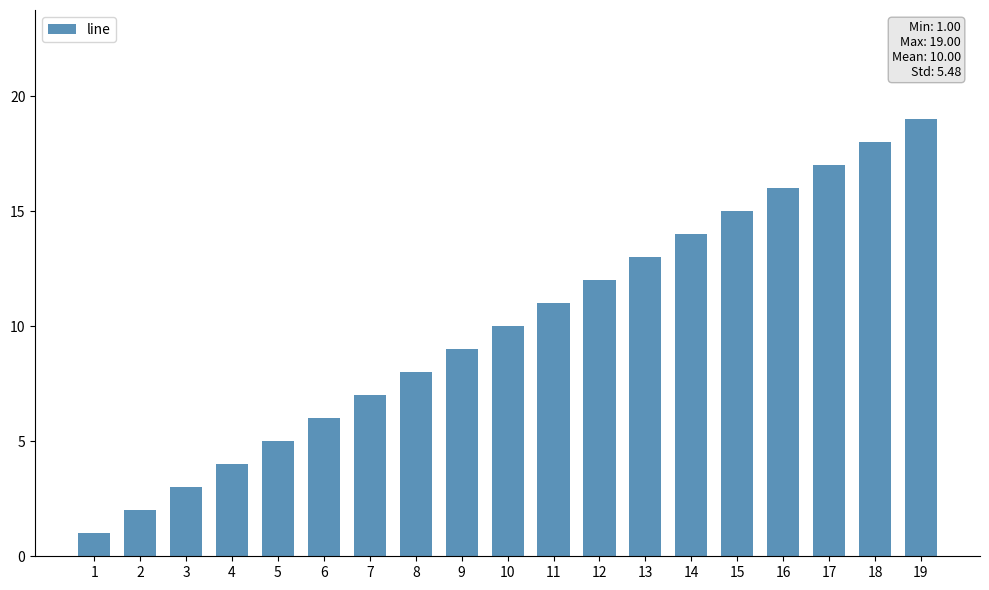

What is the sum of the values at 16 and 7?

23